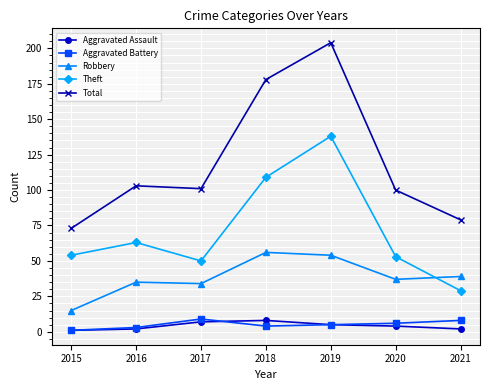

At which category does the chart reach its peak across all series?

2019